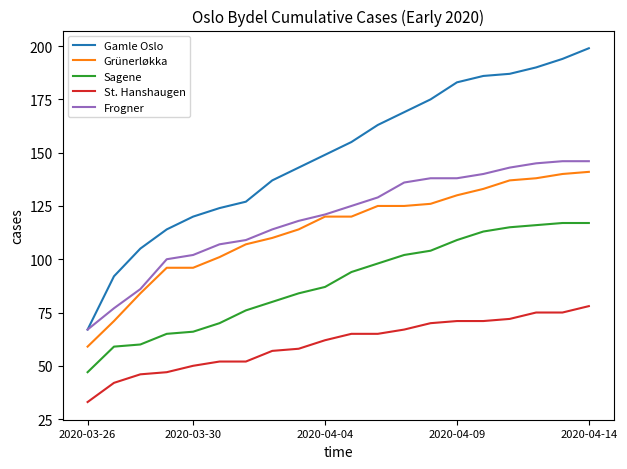

Which series has the widest spread of values?

Gamle Oslo